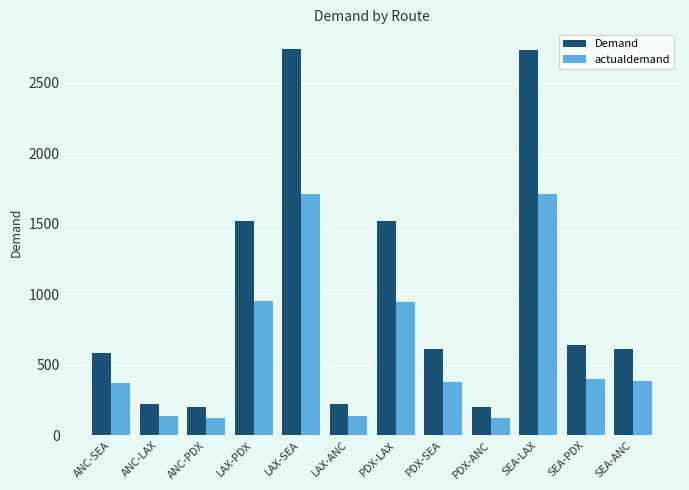

How many groups of bars are there?

12